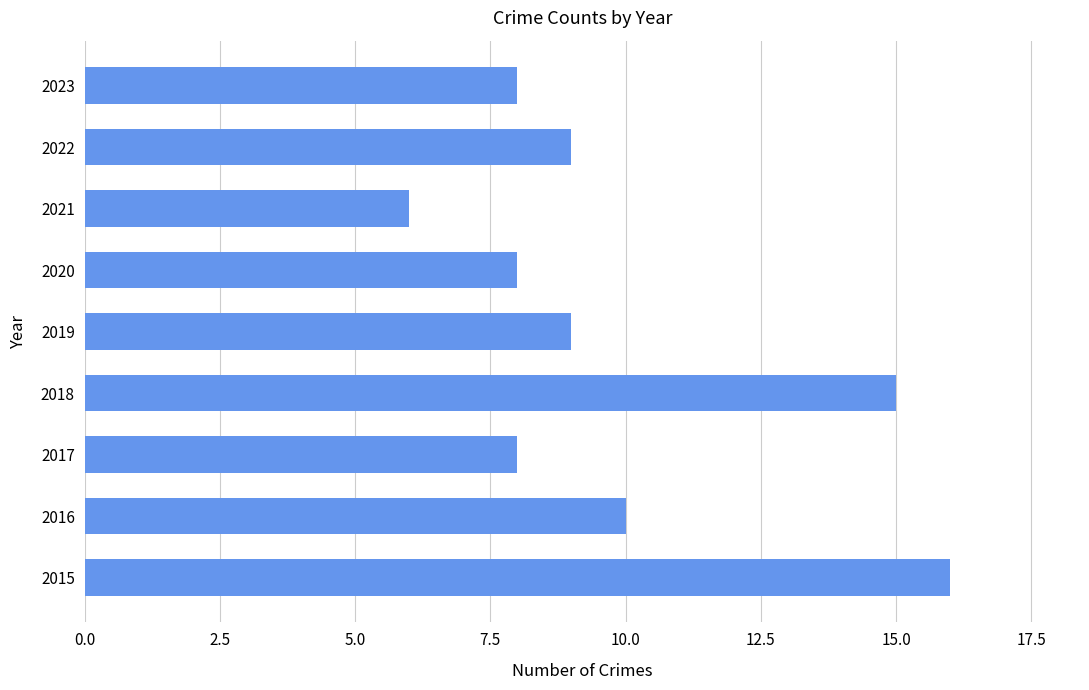

Is it true that the value at 2016 is 10?

True